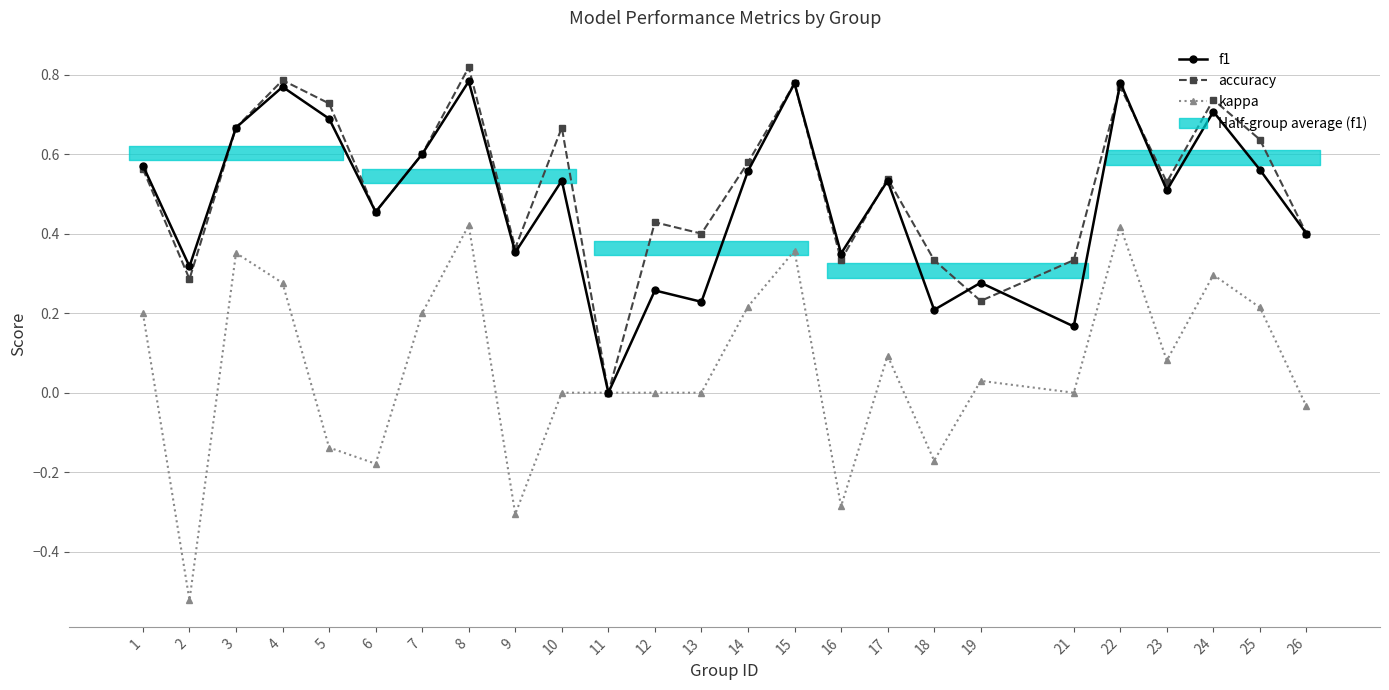

Between 25 and 13, which is larger?

25